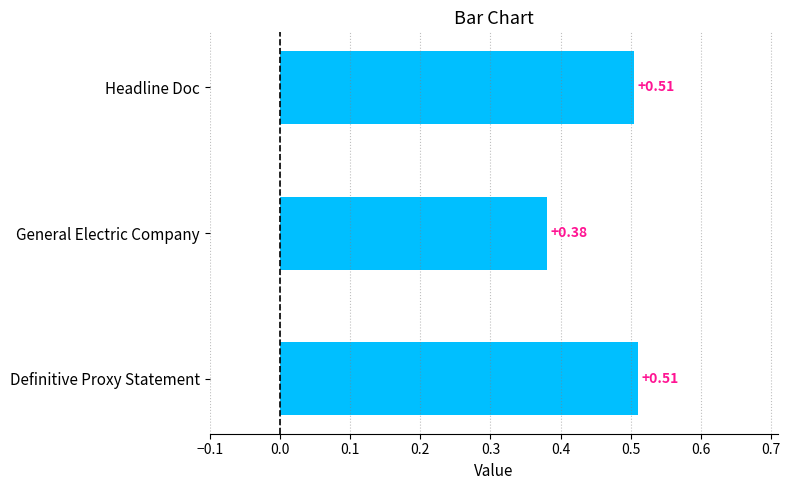

What is the change in value from General Electric Company to Headline Doc?

+0.1